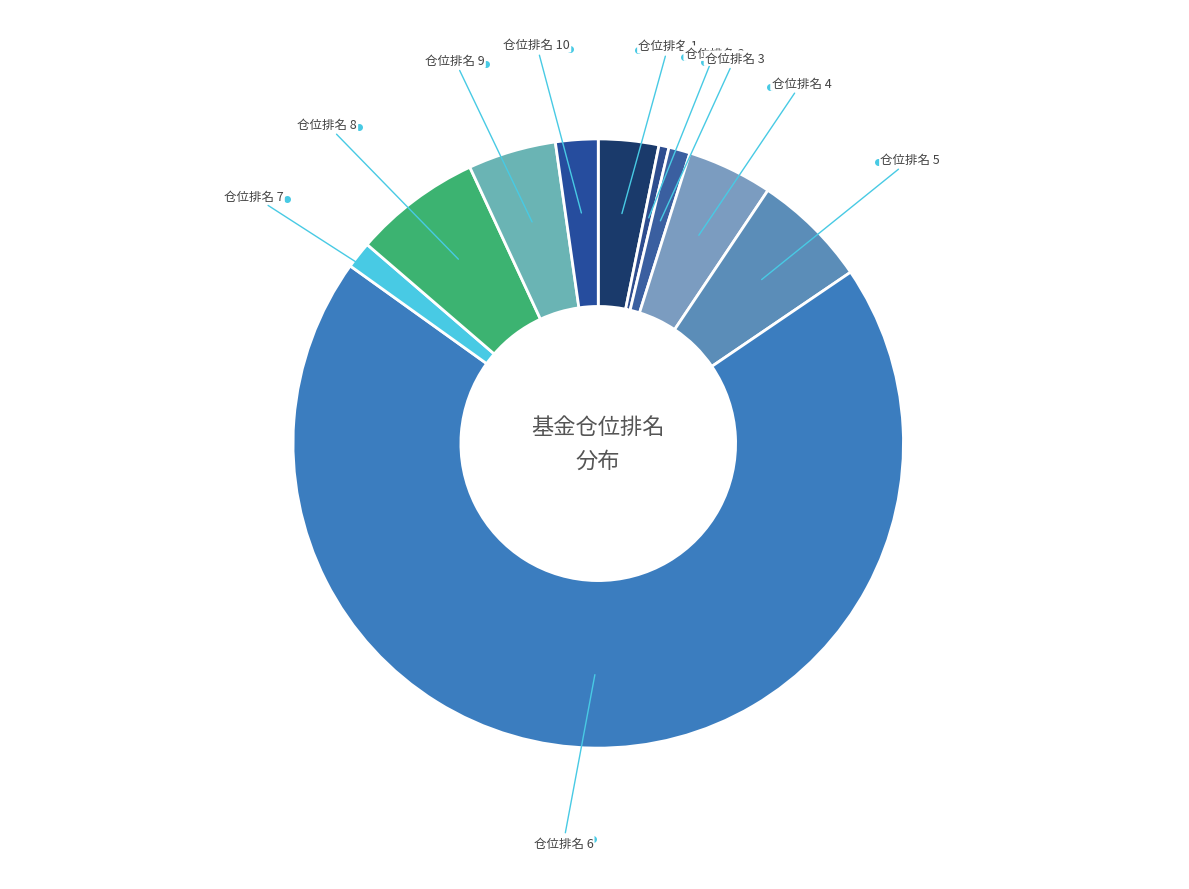

Combined, do 仓位排名 2 and 仓位排名 4 account for over 50%?

No